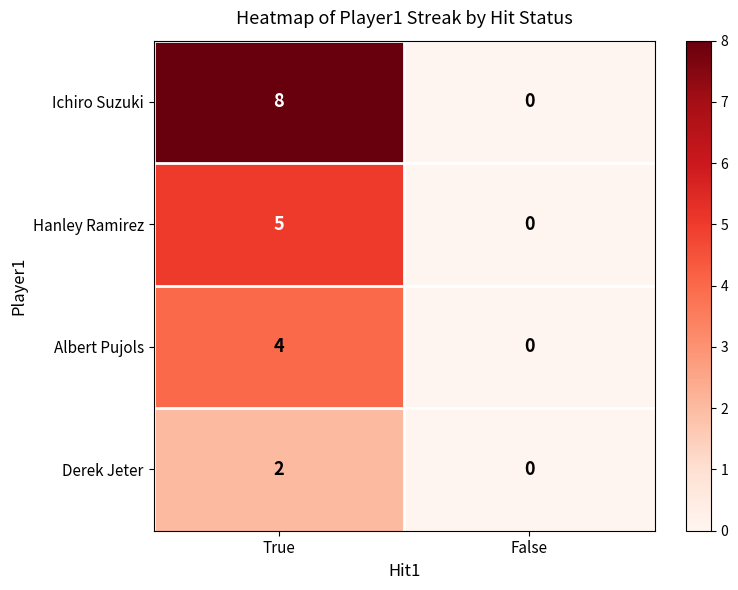

At which label is Hanley Ramirez closest to 2?

False